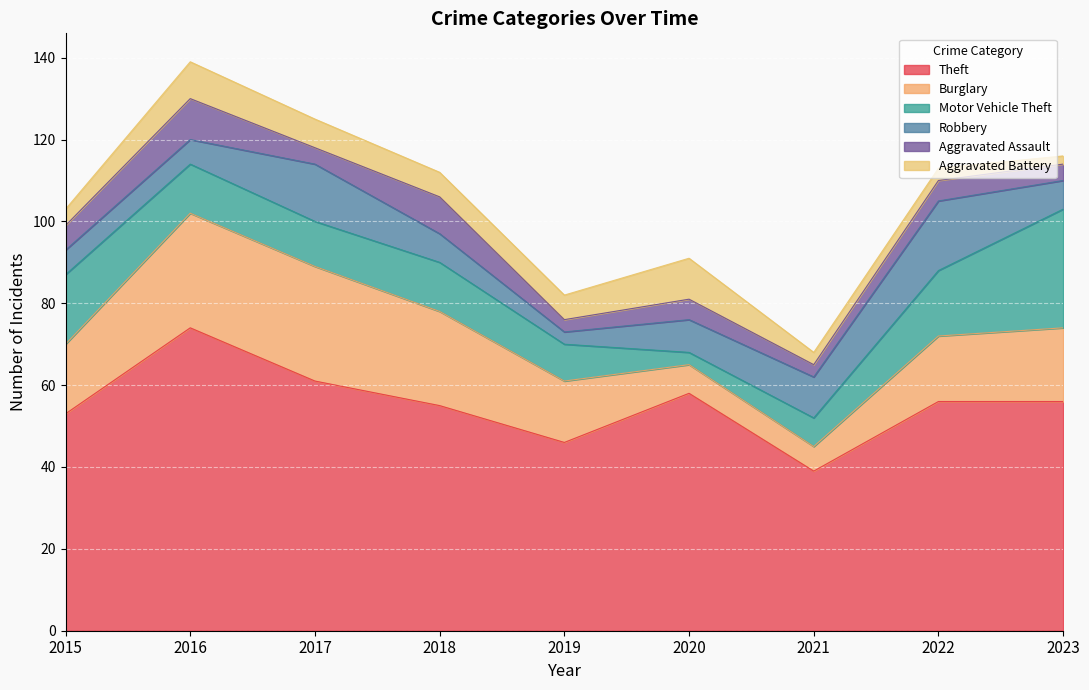

How many distinct data groups are displayed?

6